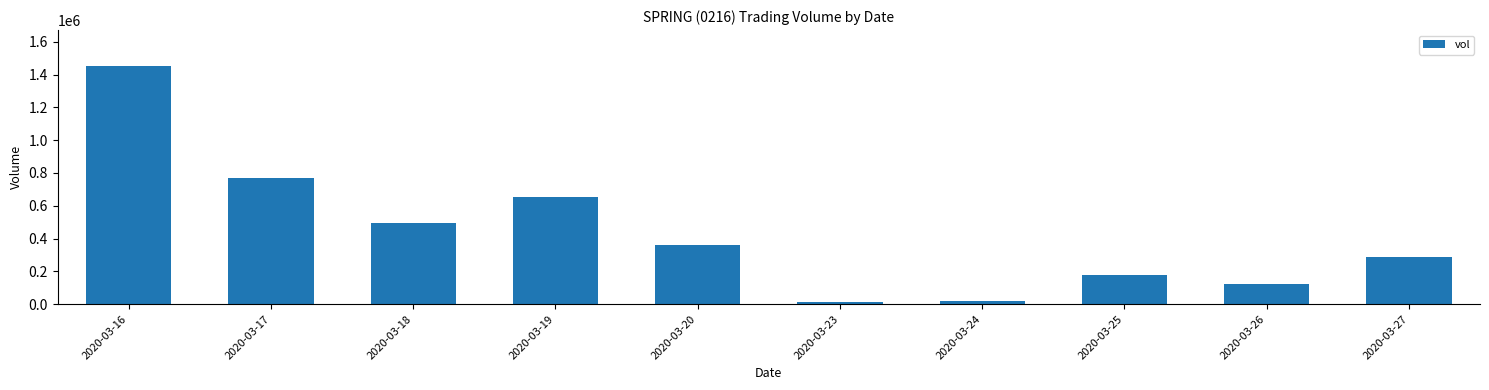

Are the bars horizontal?

No